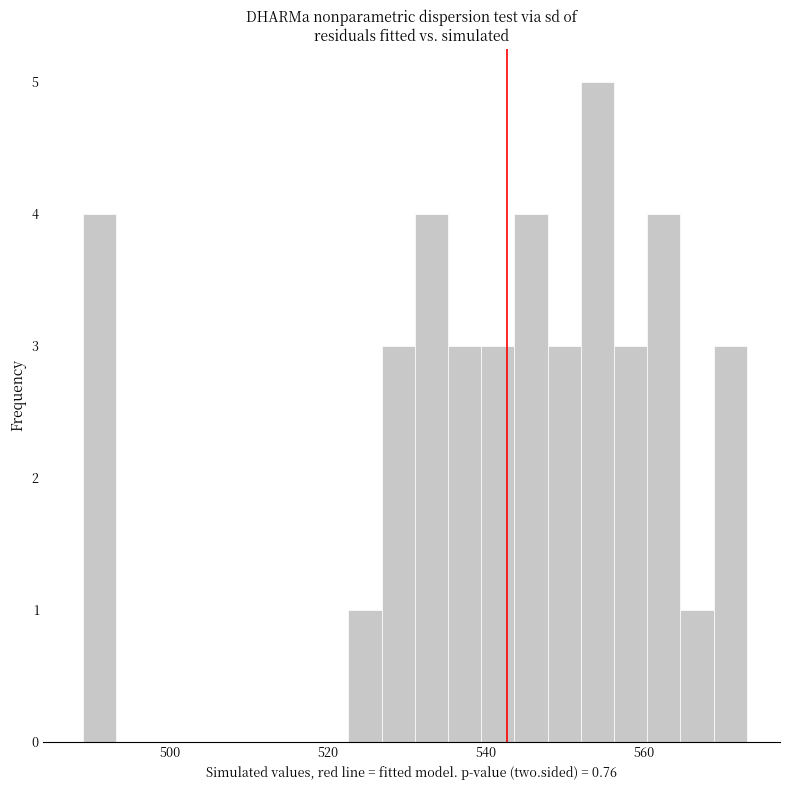

Around what value on the x-axis is the tallest bar? Give the approximate position of its centre, as read against the axis.

554